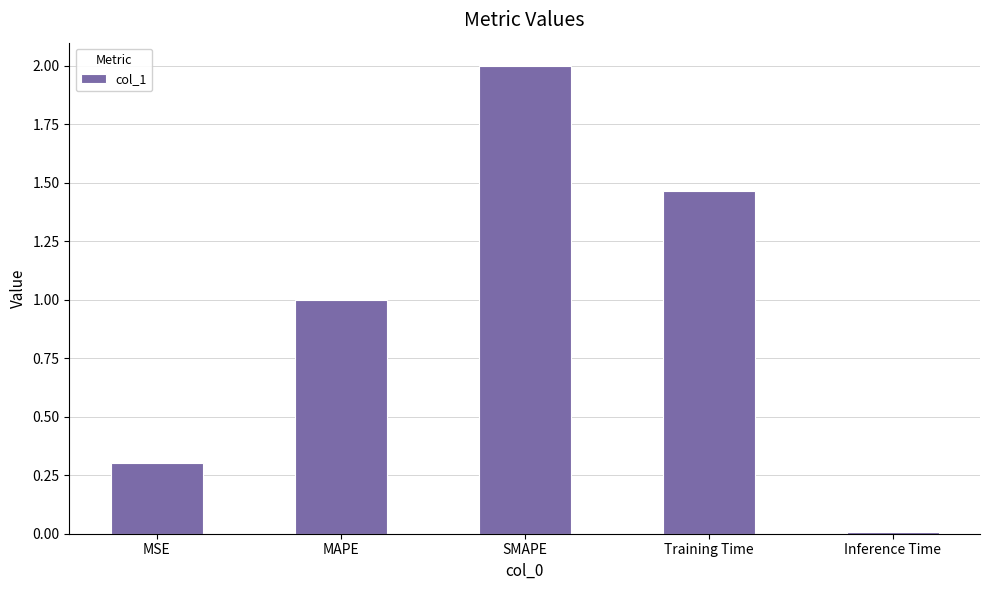

What is the greatest value displayed?

2.0